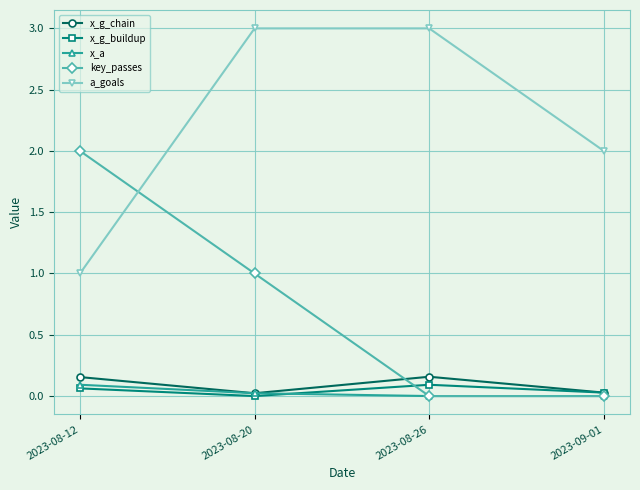

Which series has the largest total across all categories?

a_goals